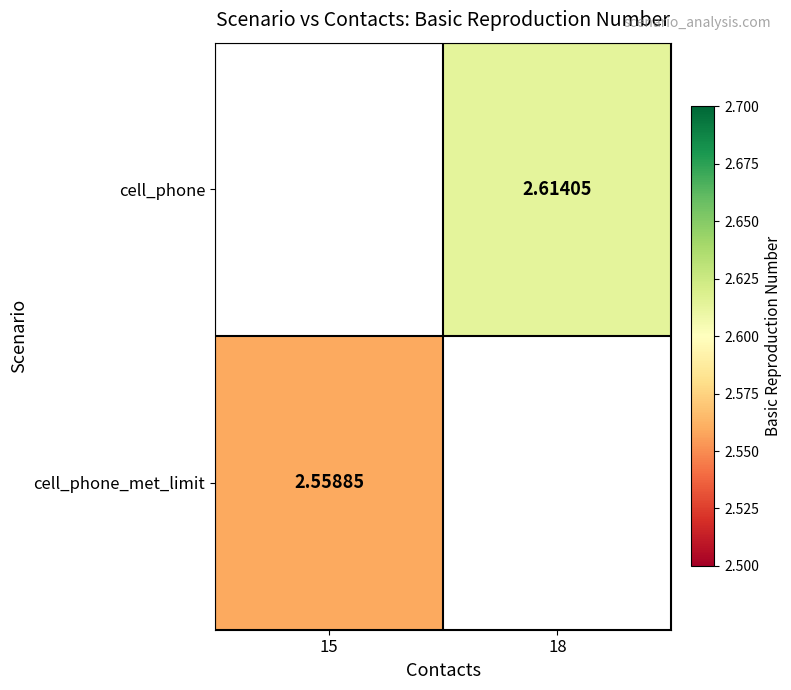

Is the value of cell_phone_met_limit at 15 greater than the value of cell_phone at 18?

No